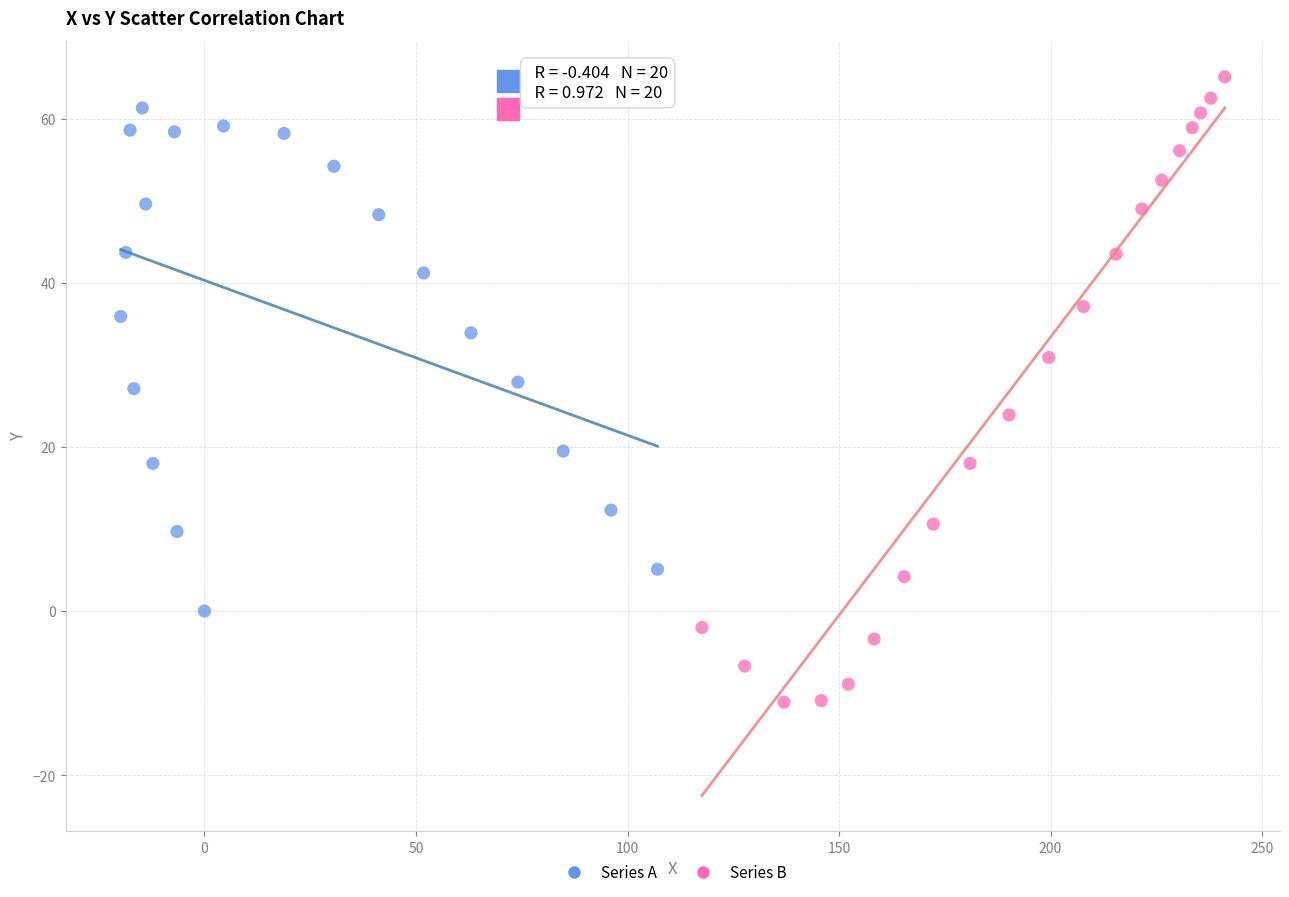

Which series has the largest Y range (max minus min)?

Series B